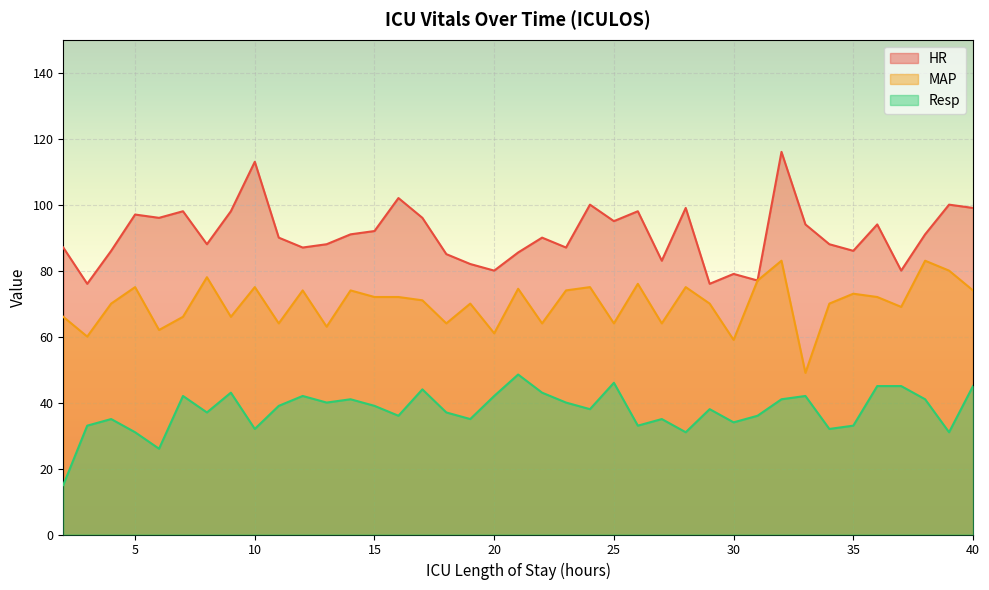

At which label is MAP closest to 66?

2